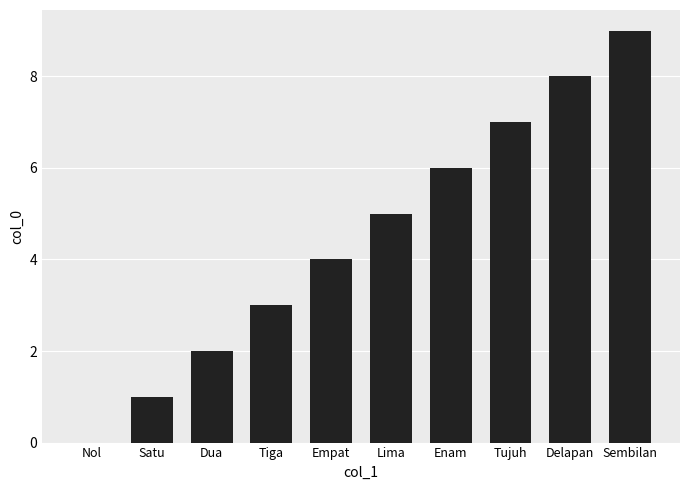

What is the sum of the values at Lima and Sembilan?

14